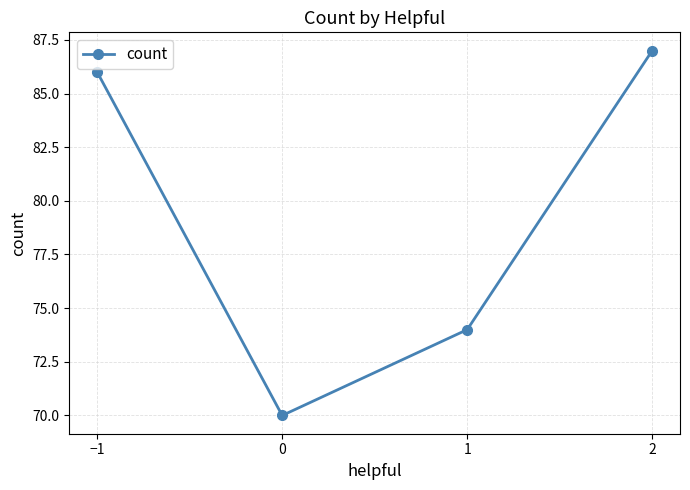

Is it true that the value at 0 is 92?

False